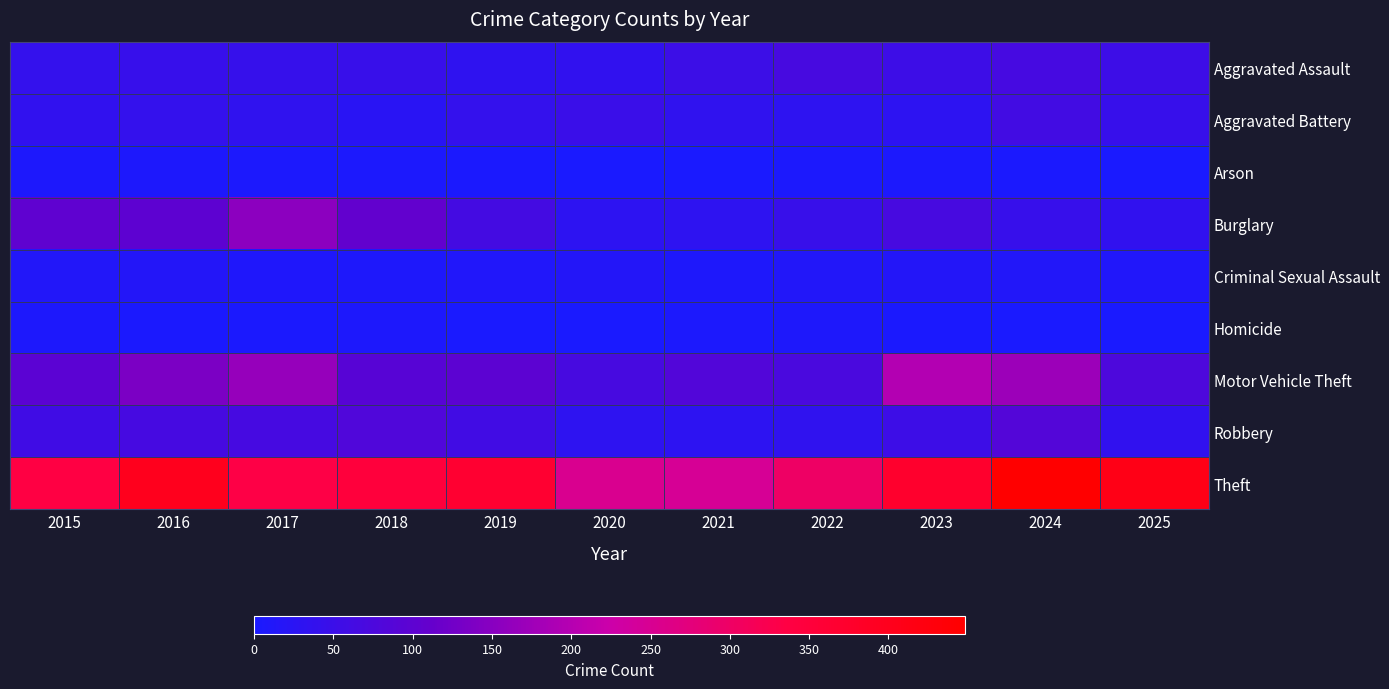

What is the maximum value shown in the chart?

448